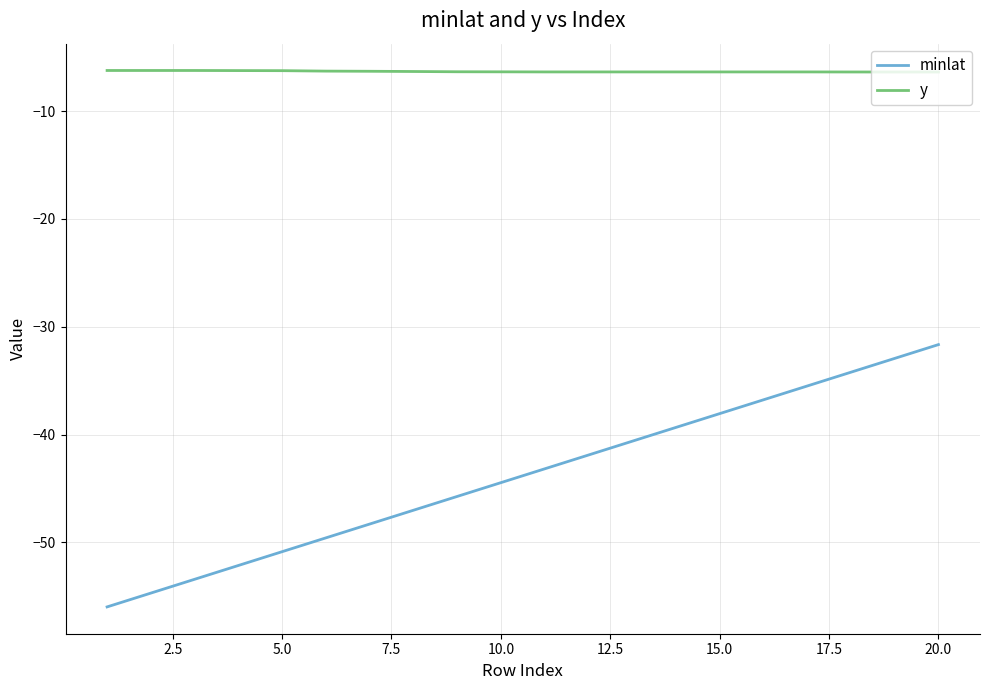

Which series has the largest total across all categories?

y